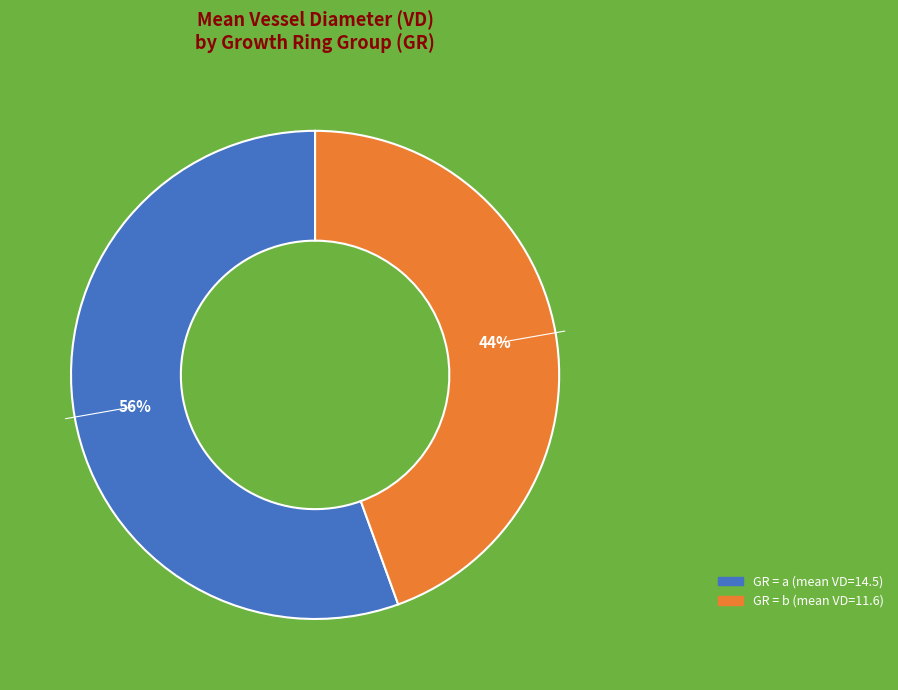

To the nearest percent, what is the average slice percentage?

50%